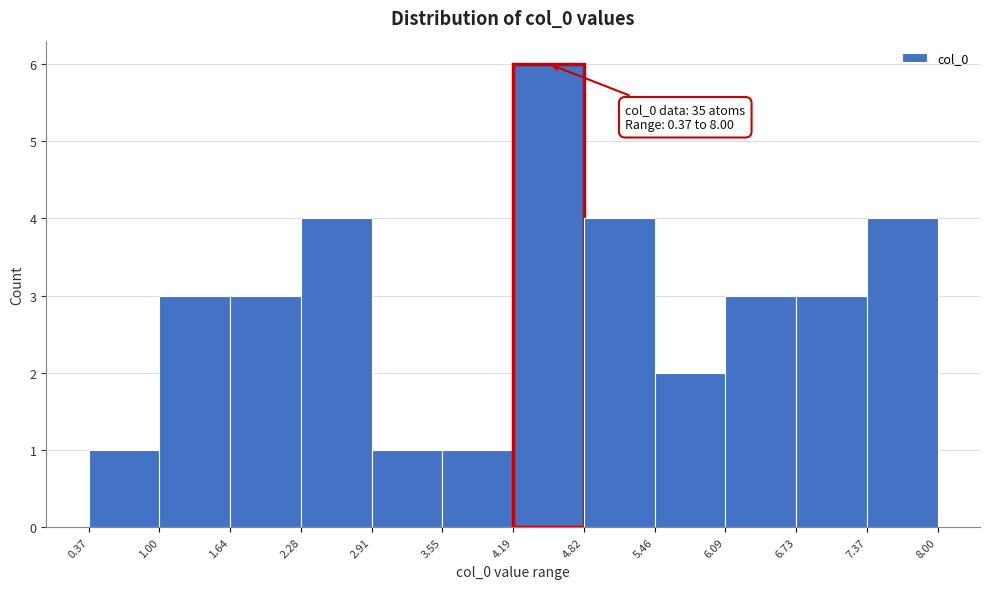

Over which range of the x-axis is the bar tallest?

4.19 to 4.82